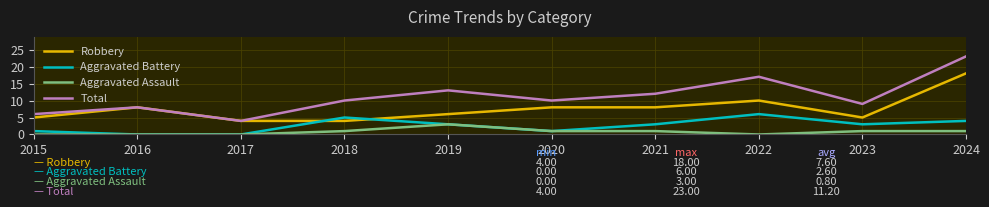

Which series changed the most between 2018 and 2022?

Total